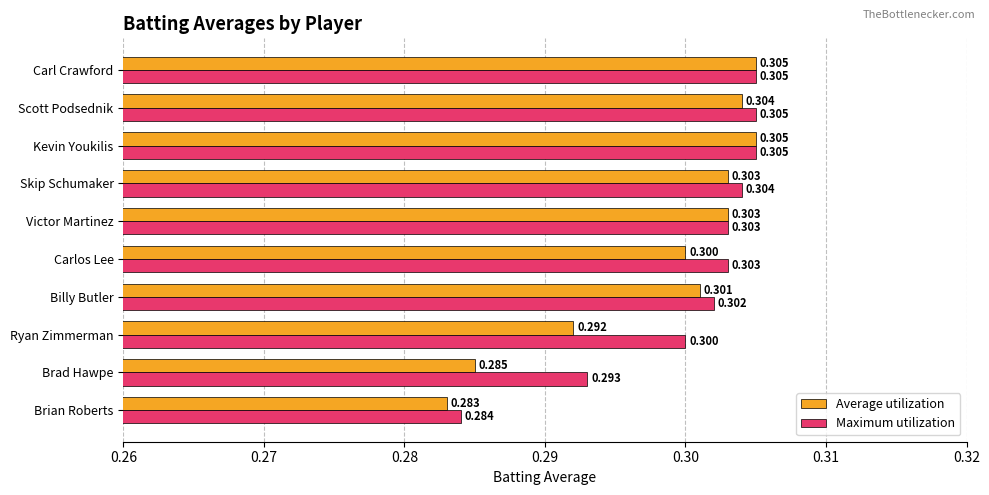

Count the number of categories in the chart.

10